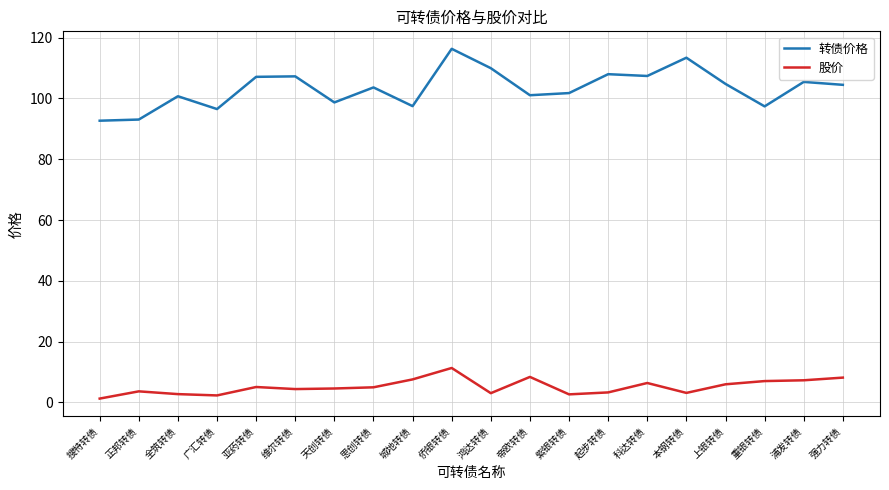

List the series in order of their overall mean, lowest first.

股价, 转债价格